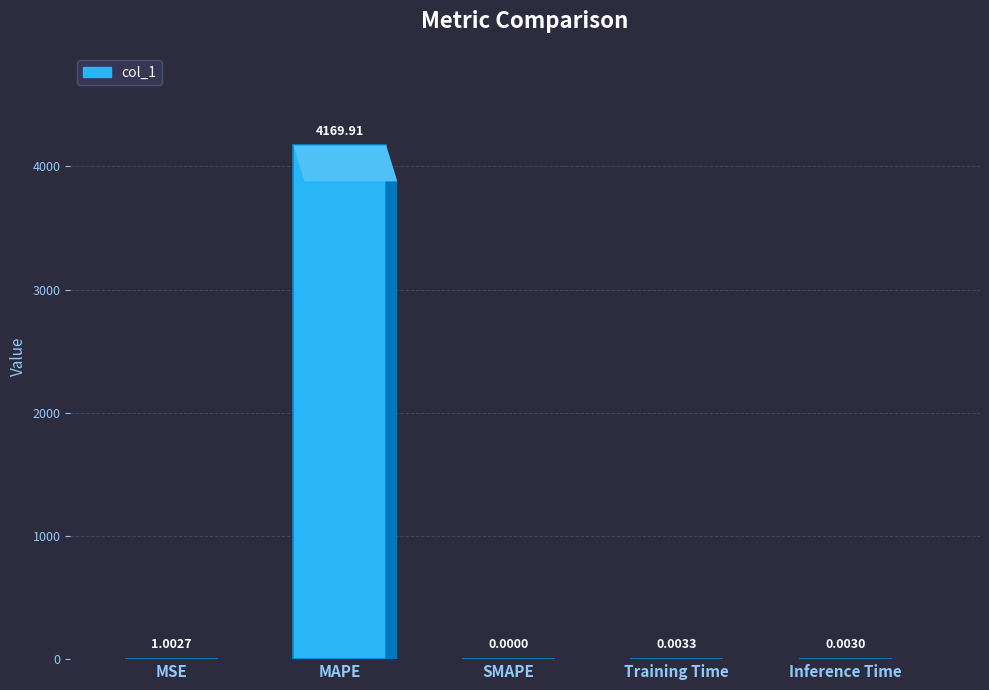

Between MAPE and SMAPE, which is larger?

MAPE